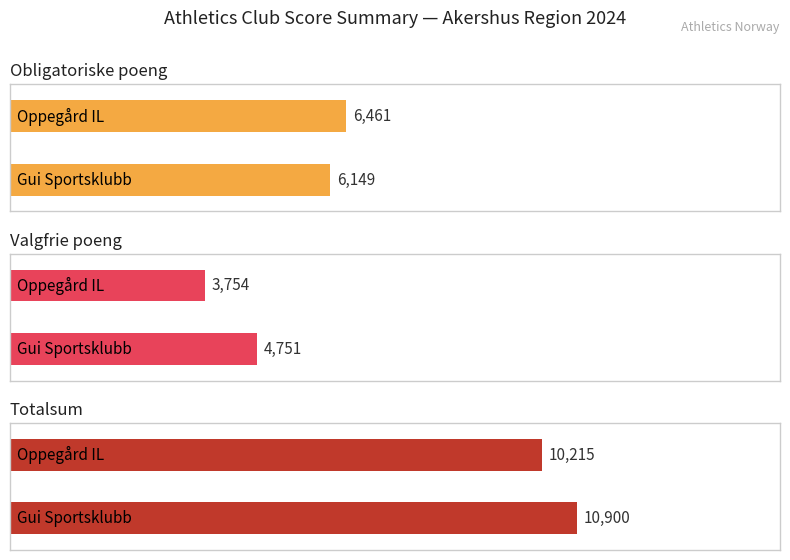

What is the greatest value displayed?

10900